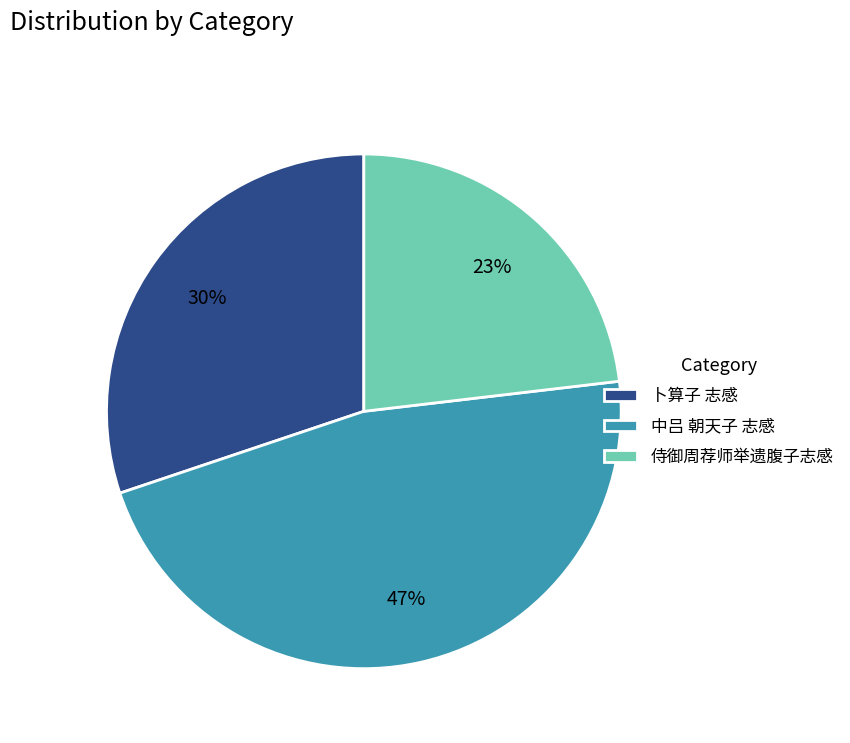

Is the sum of 中吕 朝天子 志感 and 卜算子 志感 greater than half?

Yes